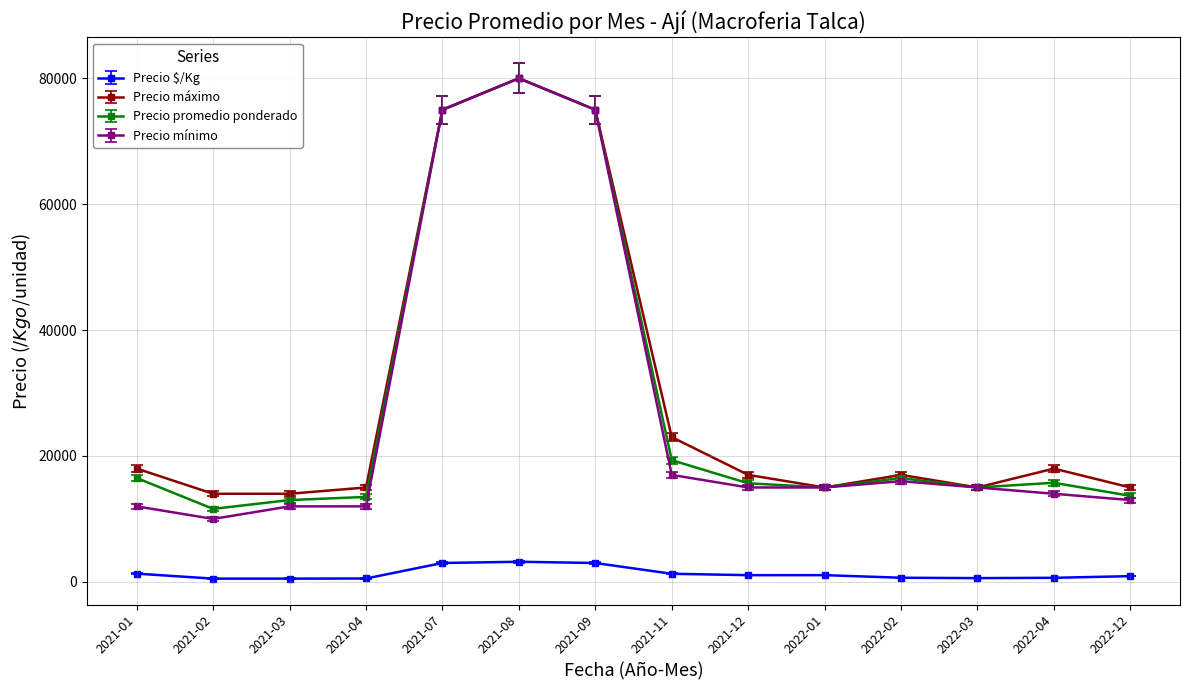

How many lines are shown in the chart?

4